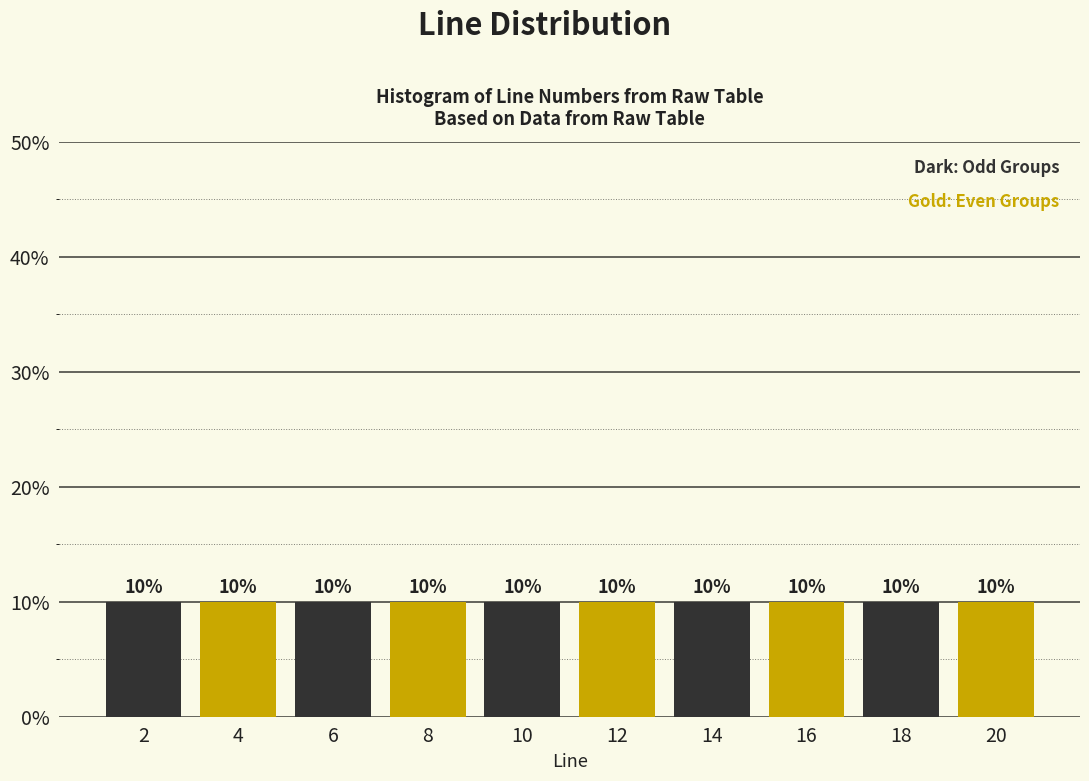

Reading left to right, transcribe this chart: for each bar, give the range it covers on the x-axis and its height.

1 to 3: 10
3 to 5: 10
5 to 7: 10
7 to 9: 10
9 to 11: 10
11 to 13: 10
13 to 15: 10
15 to 17: 10
17 to 19: 10
19 to 21: 10